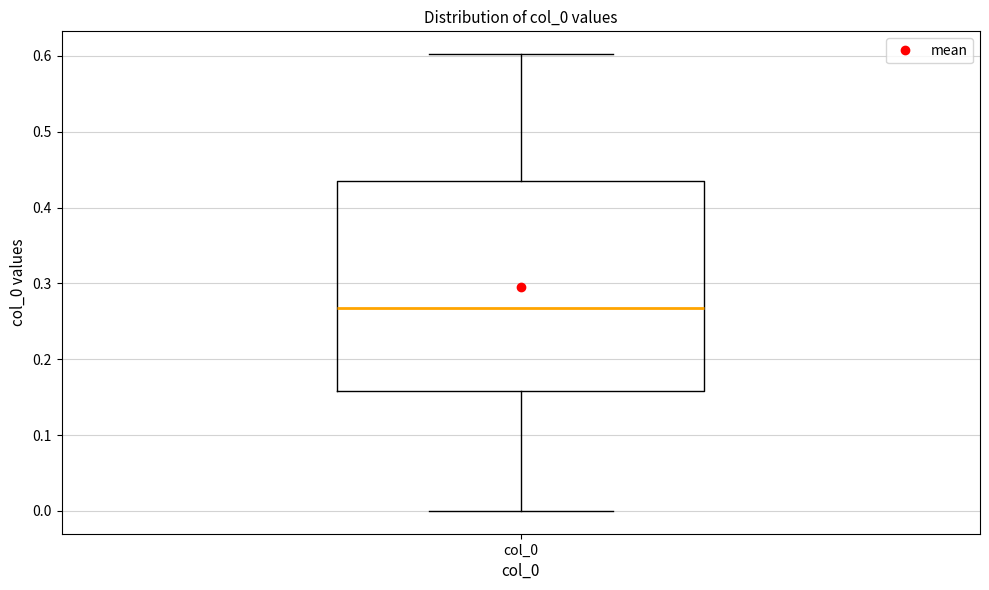

Read this box plot against the y-axis: the position of the median line, the range covered by the box, and the ends of both whiskers. The values are not printed on the chart, so give them approximately, as read against the axis.

median 0.27, box 0.16 to 0.43, whiskers 0.00 to 0.60